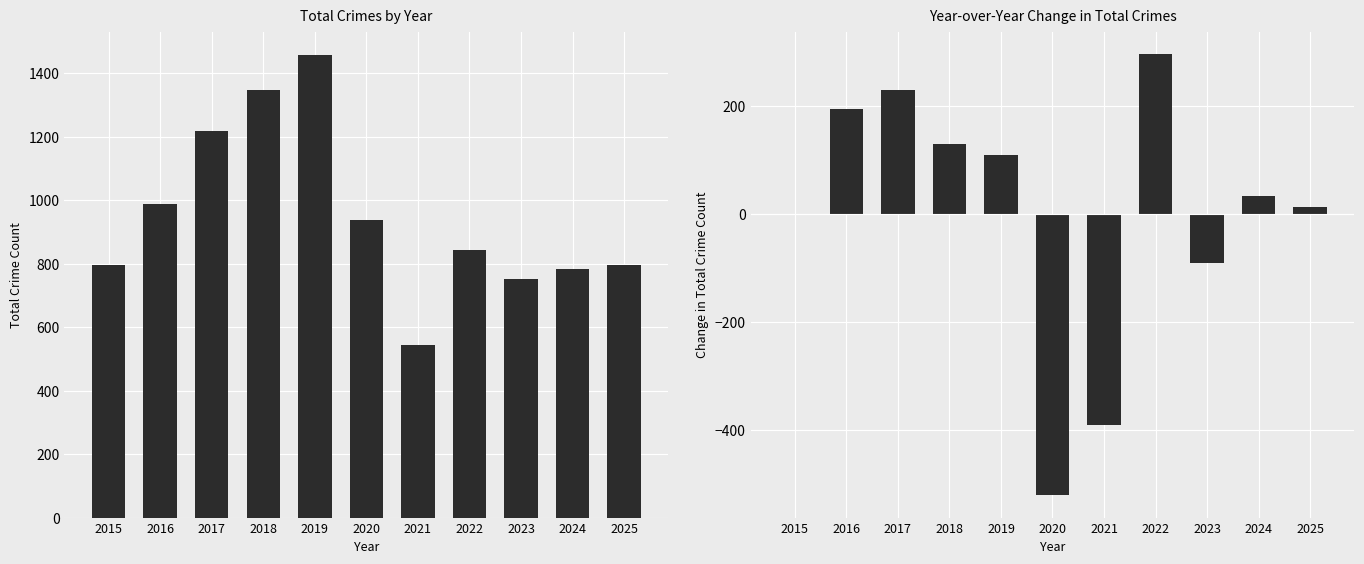

What is the difference between the Total values at 2023 and 2016?

238